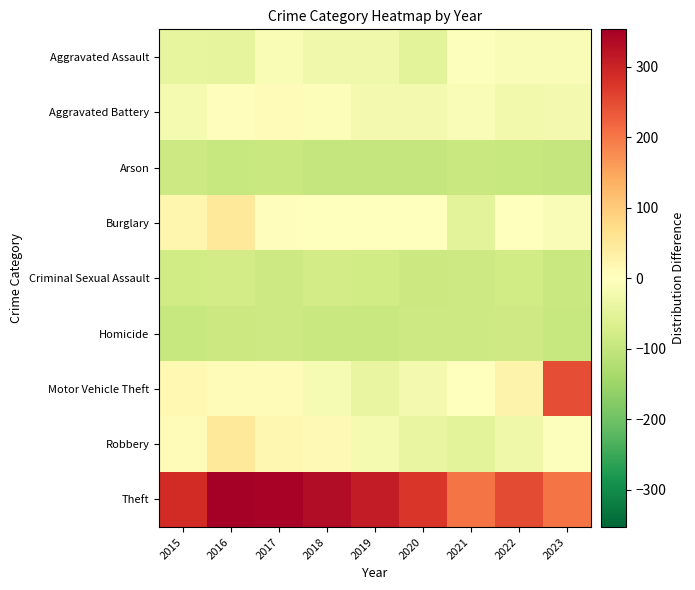

At how many categories does at least one series exceed 179?

9